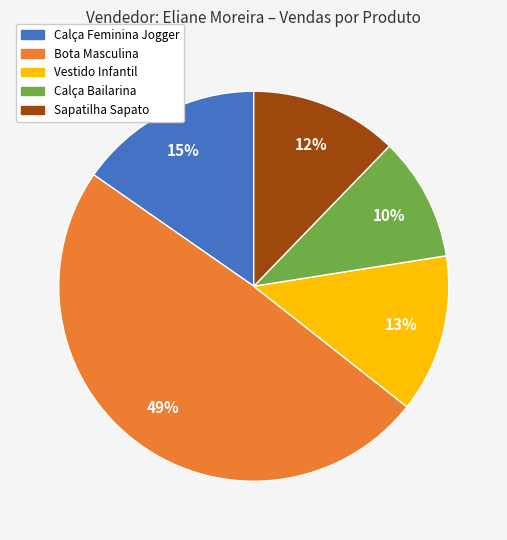

Which slice is the smallest?

Calça Bailarina